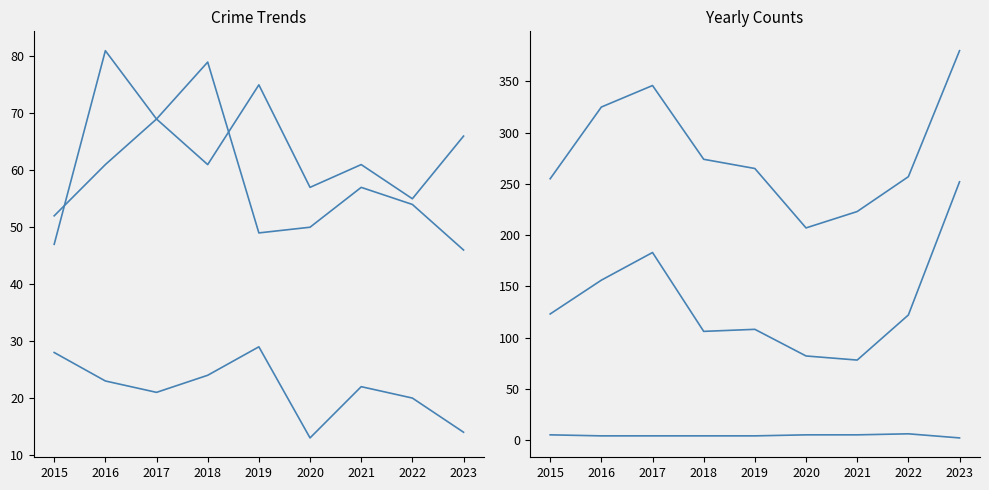

How many data points in Total are above 265?

4